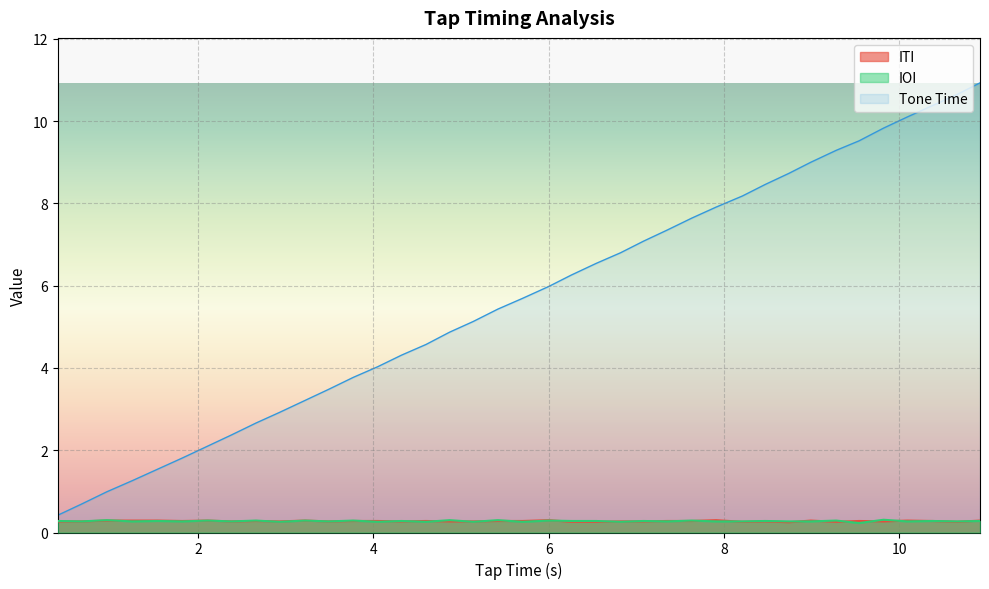

What is the maximum value for ITI?

0.3